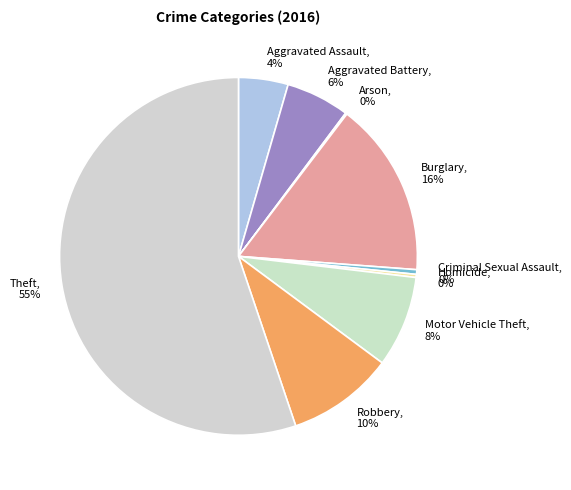

To the nearest percent, what is the average slice percentage?

11%